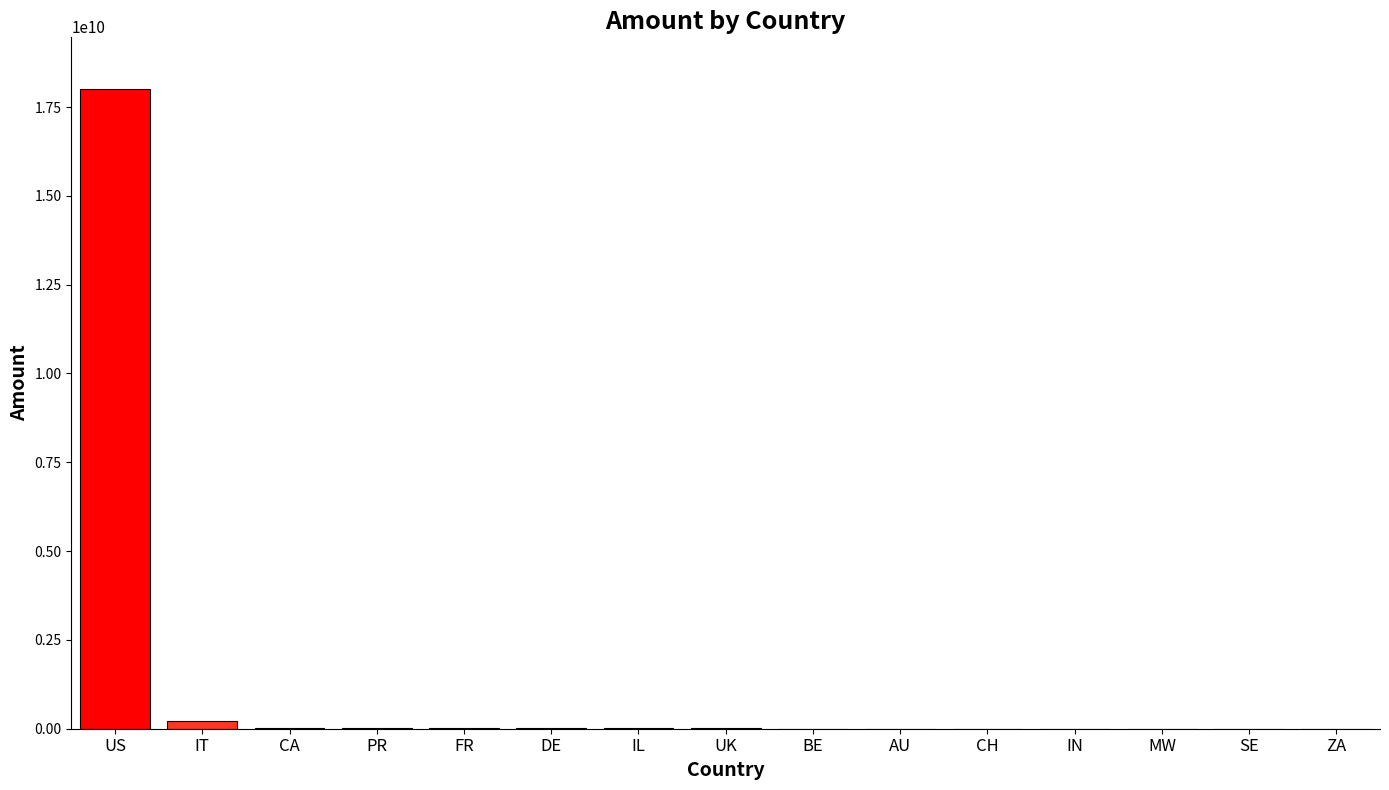

True or false: the data shows 31168137772 at US.

False